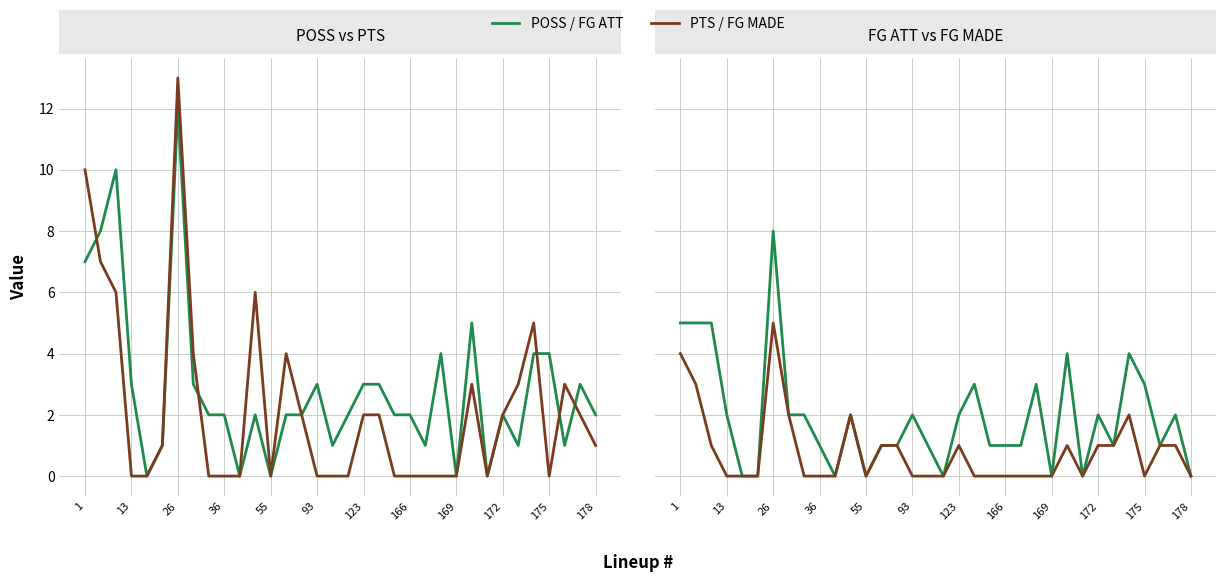

True or false: FG ATT has a value of -4 at 12.

False